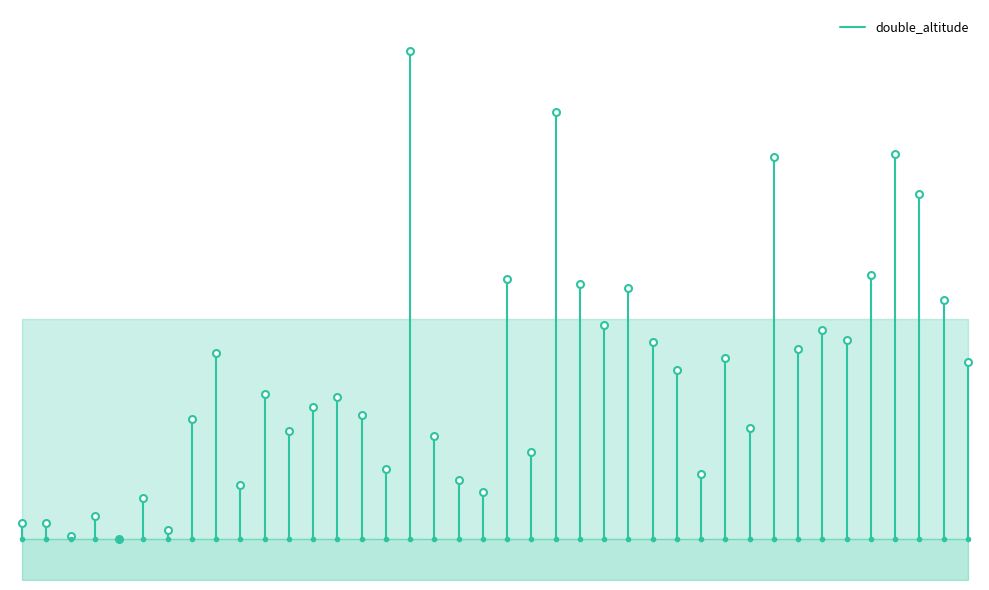

What is the change in value from −5 to 0?

+0.2